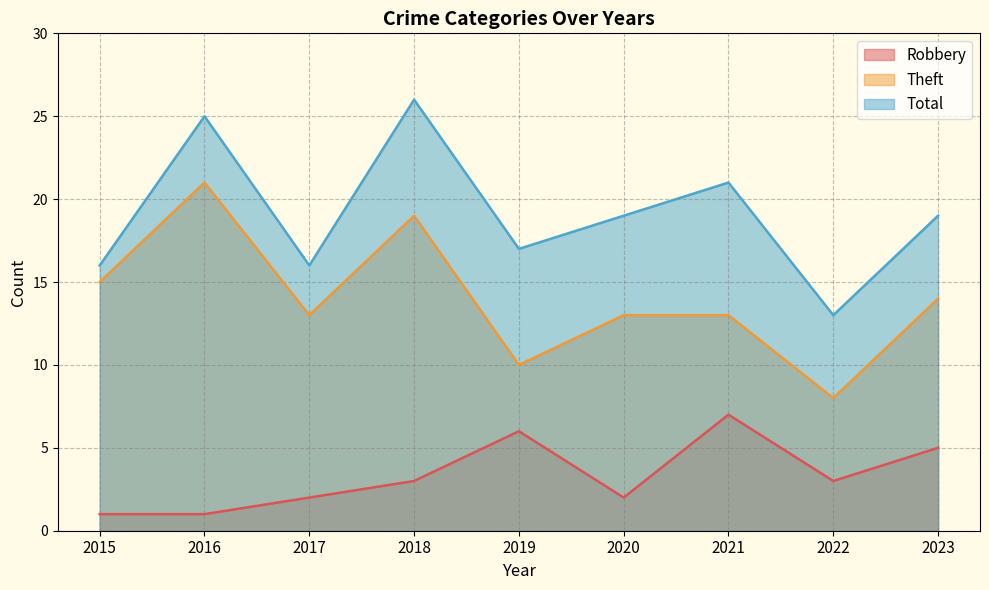

At 2020, list the series in order from largest to smallest.

Total, Theft, Robbery